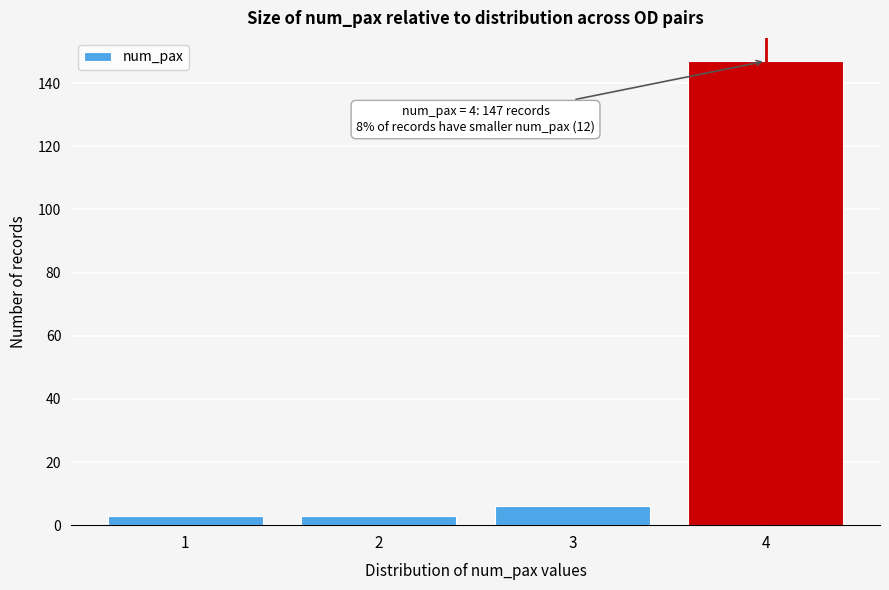

Reading left to right, what are all the values shown in this chart?

1=3	2=3	3=6	4=147